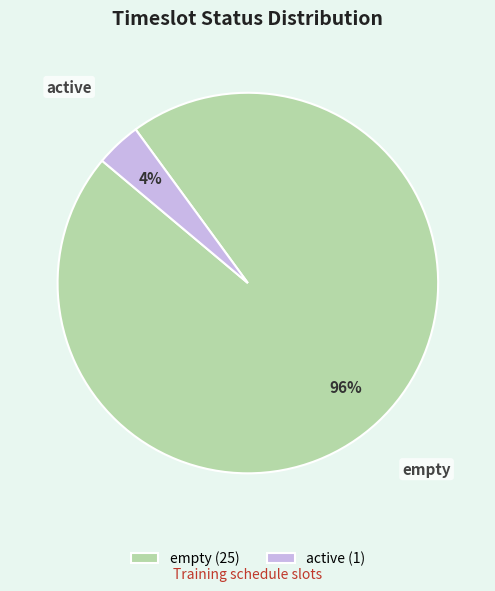

To the nearest percent, what portion does empty represent?

96%